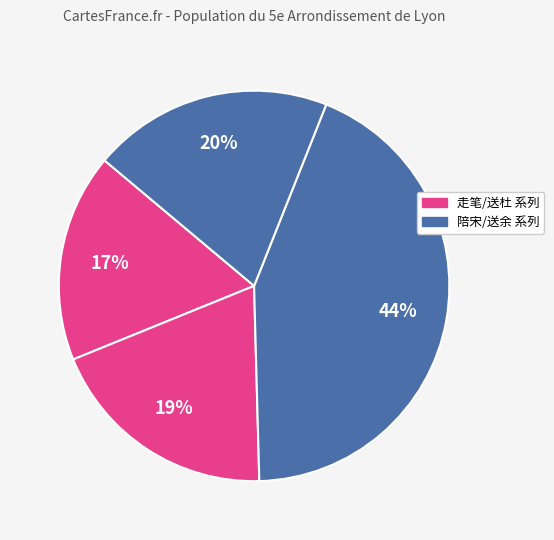

How many segments does this pie chart have?

4